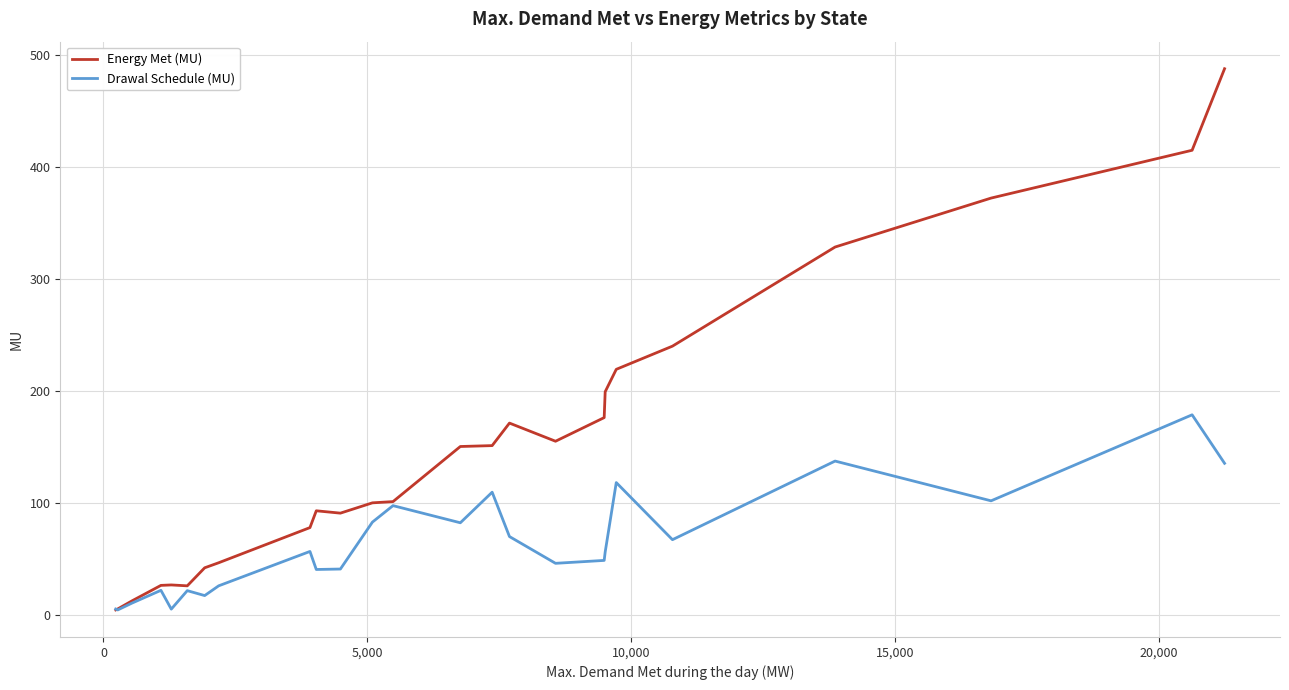

Which series has the largest total across all categories?

Energy Met (MU)